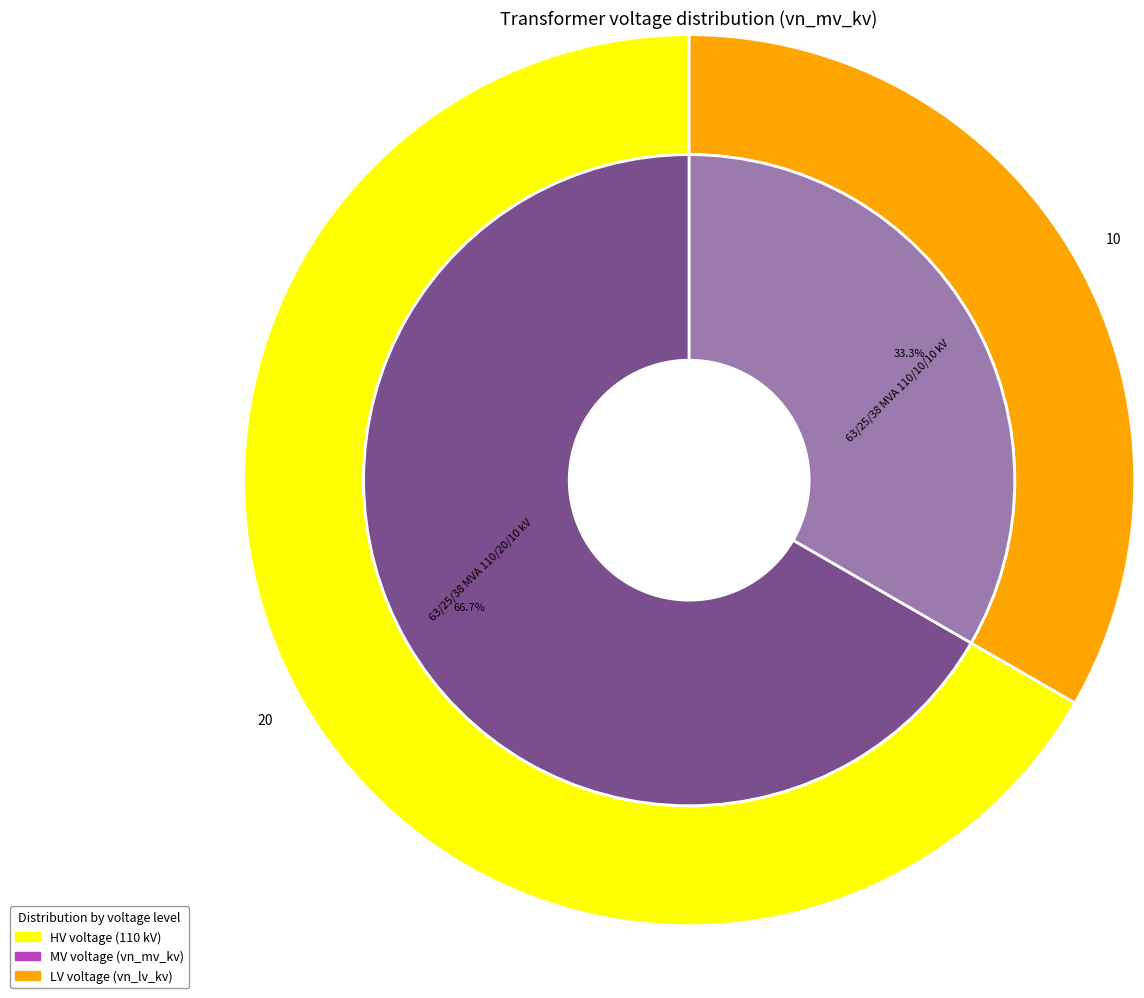

Does 63/25/38 MVA 110/10/10 kV represent more than half of the total?

No